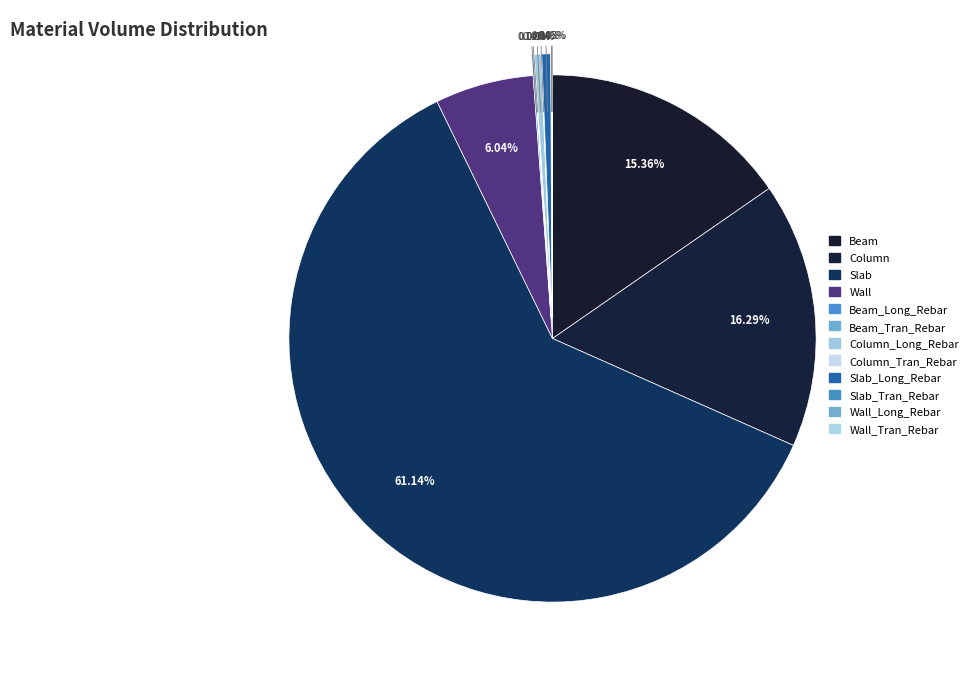

Count the number of slices in the pie.

12